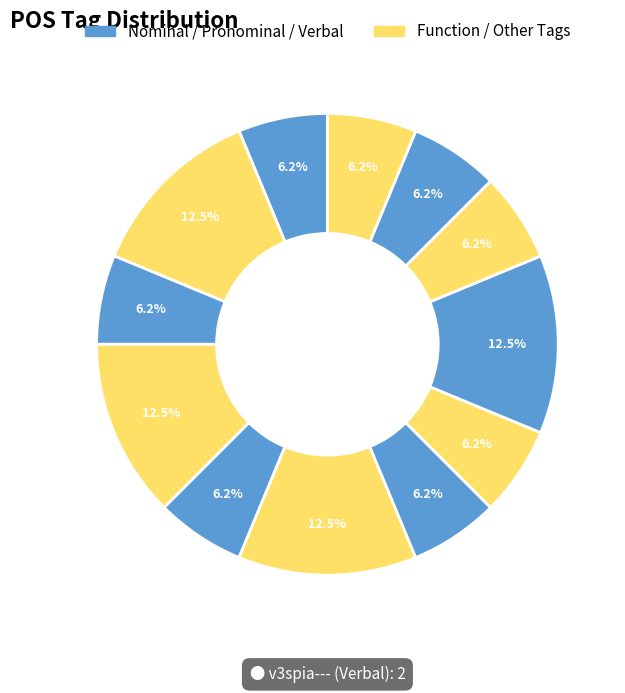

How many slices are in this pie chart?

12